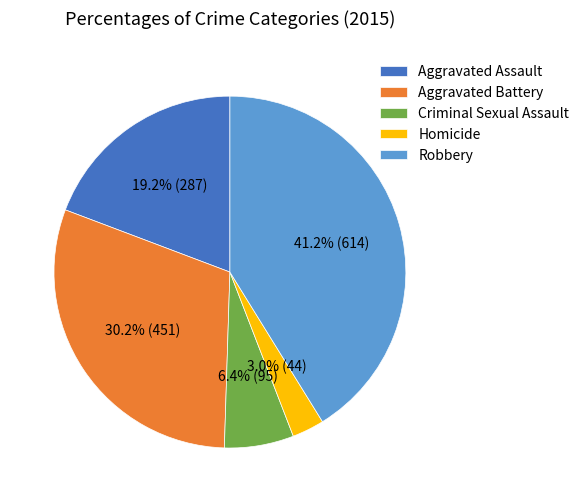

Approximately how many times larger is the value at Aggravated Assault compared to Robbery?

0.5